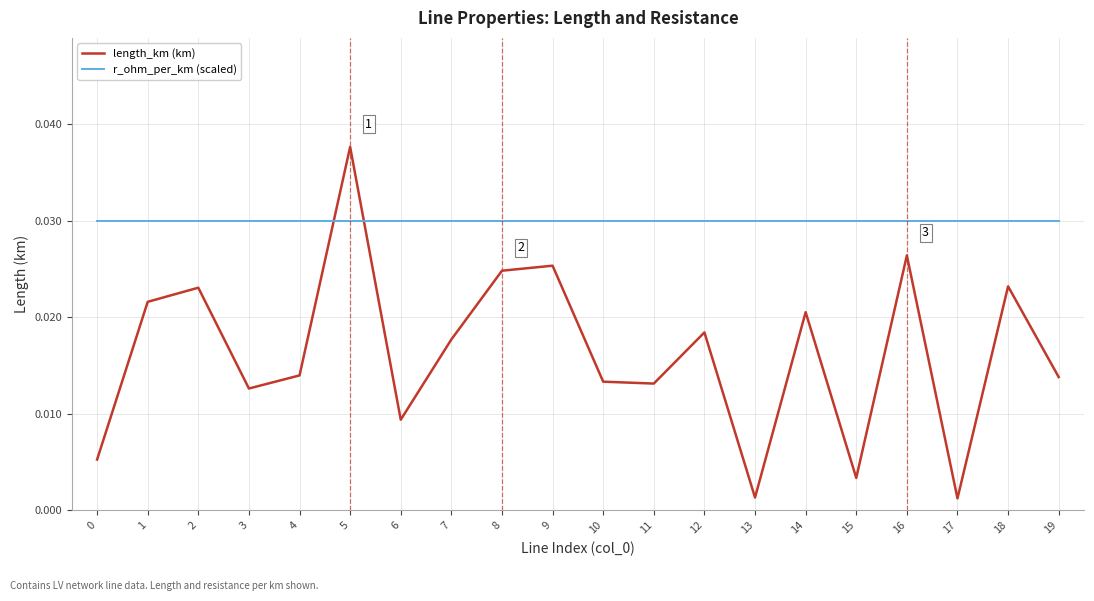

Is the value of r_ohm_per_km (scaled) at 9 greater than the value of length_km (km) at 1?

Yes